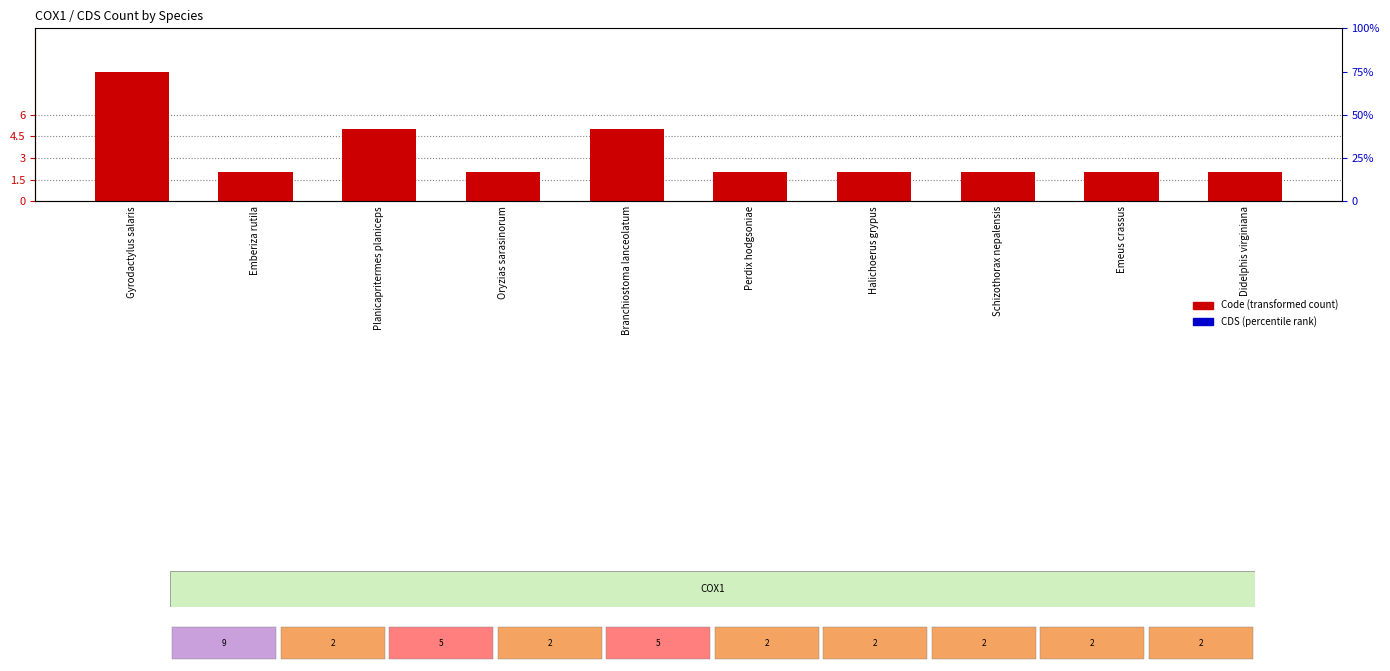

At how many categories does at least one series exceed 0?

10